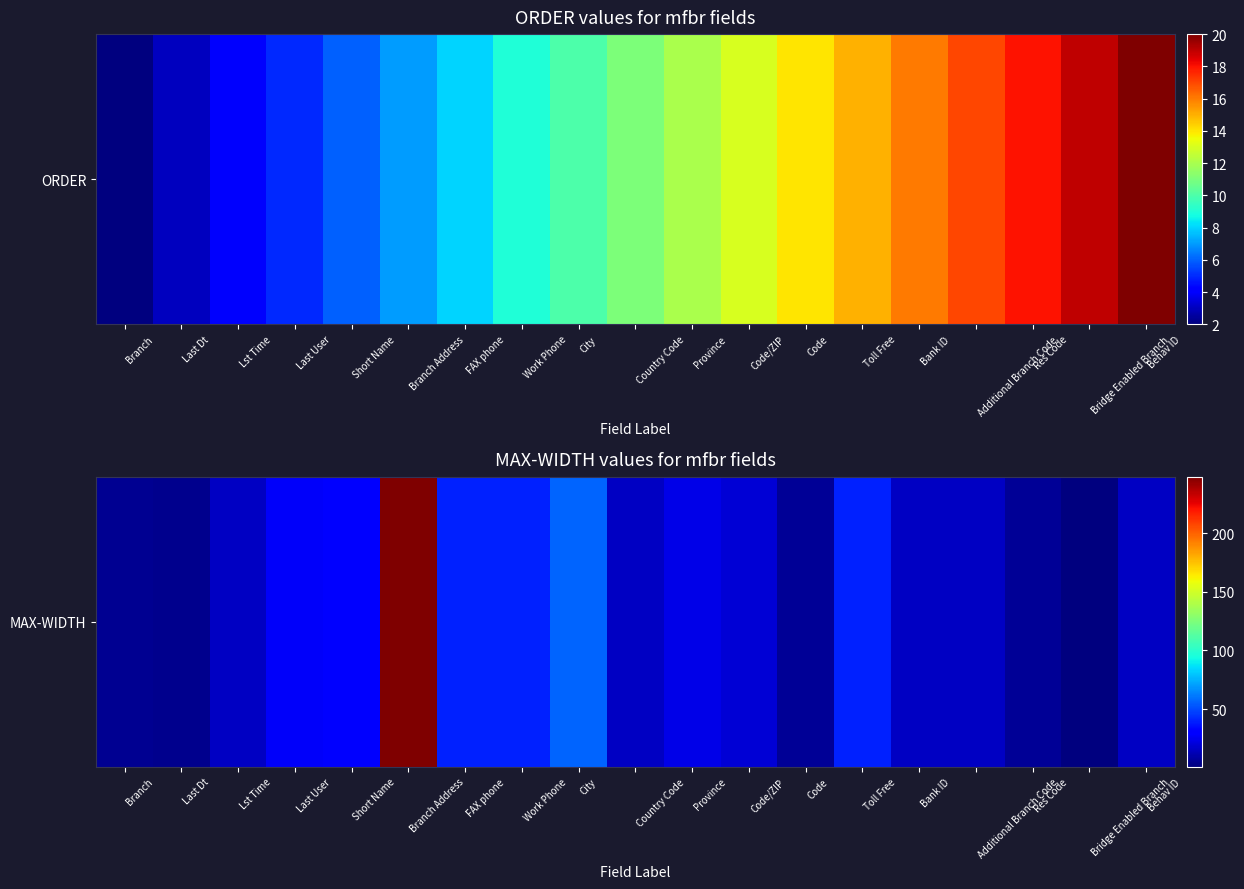

What is the change in value from FAX phone to Bank ID?

-24